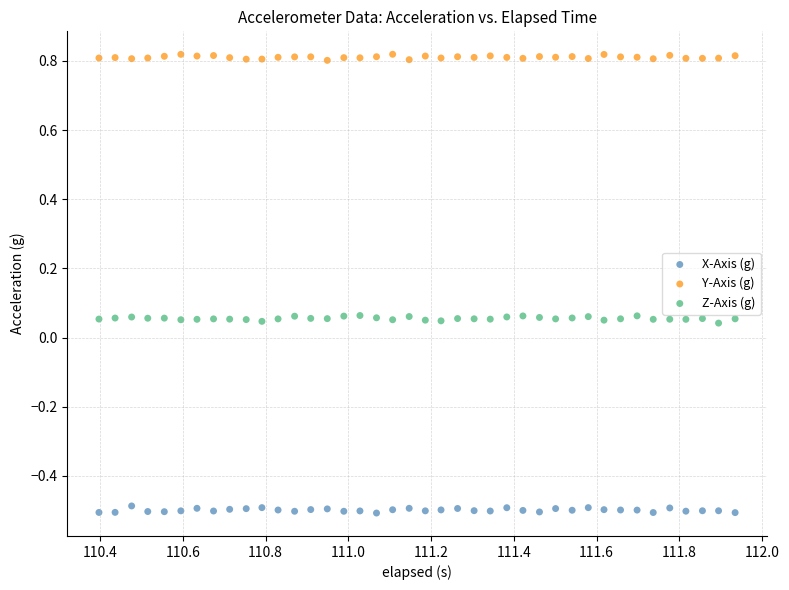

Which series contains the highest Y value?

Y-Axis (g)